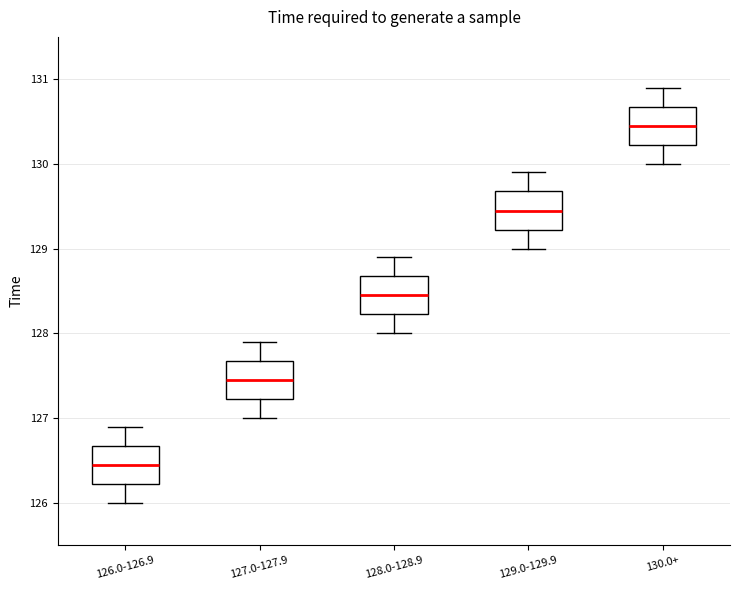

Where is the lower edge of the box for 127.0-127.9 on the y-axis? The values are not printed on the chart, so give them approximately, as read against the axis.

127.2